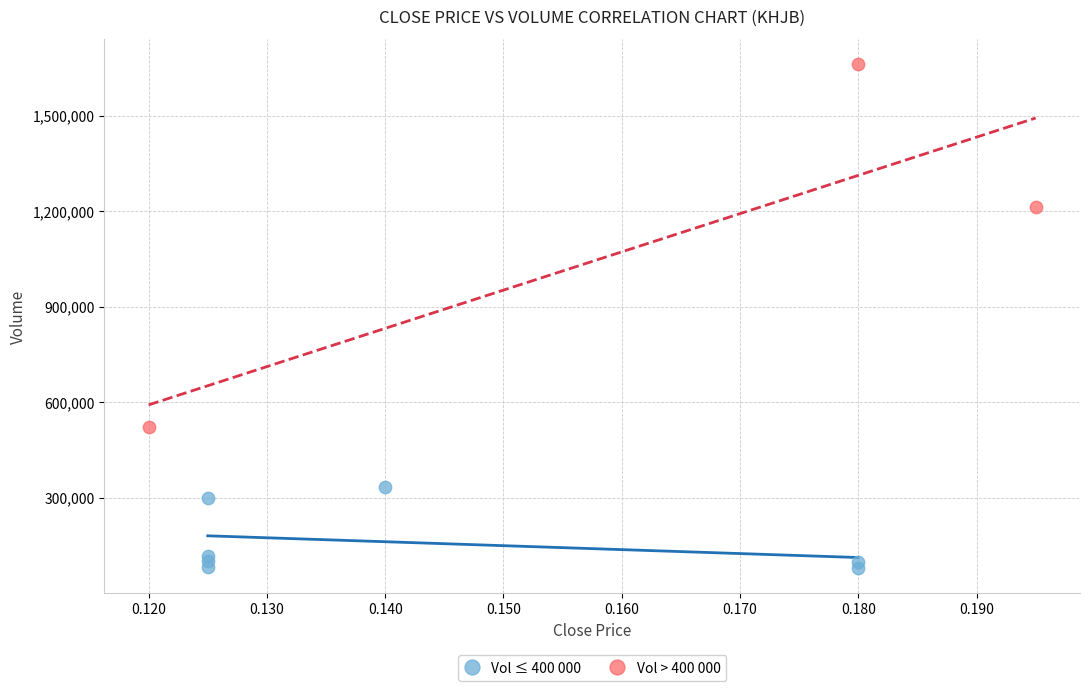

Which series has the largest Y range (max minus min)?

Vol > 400 000